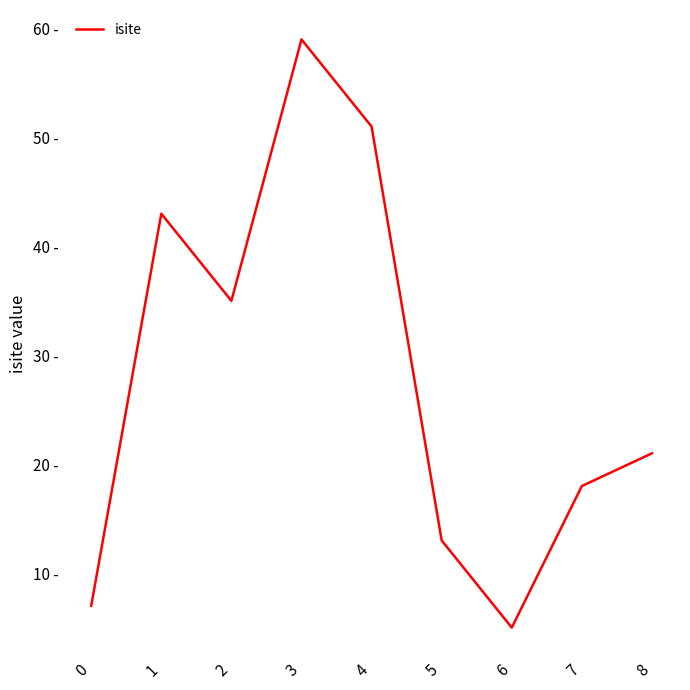

What is the value of the 3rd point from the left?

35